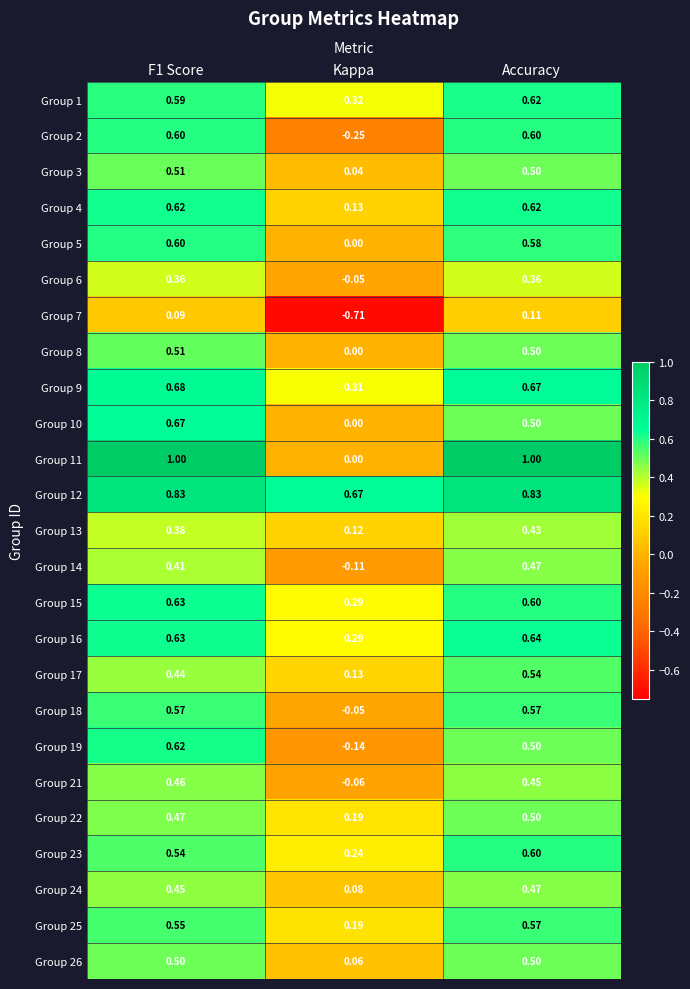

Which label corresponds to the smallest value in the chart?

Kappa